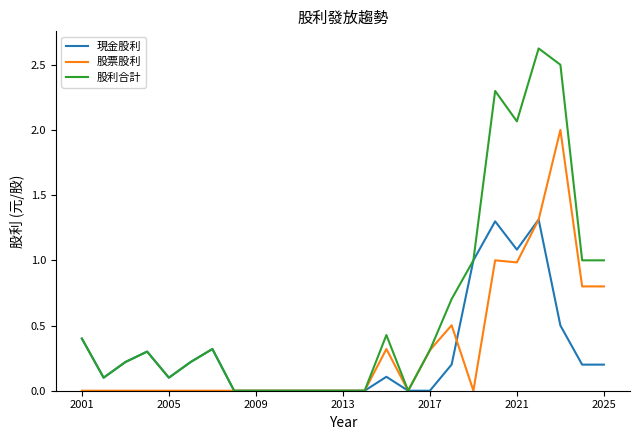

Rank the series by their maximum value, from lowest to highest.

現金股利, 股票股利, 股利合計